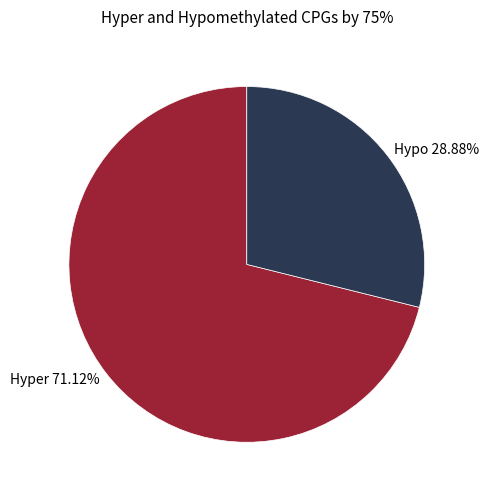

Is Hypo 28.88% the majority of the pie?

No